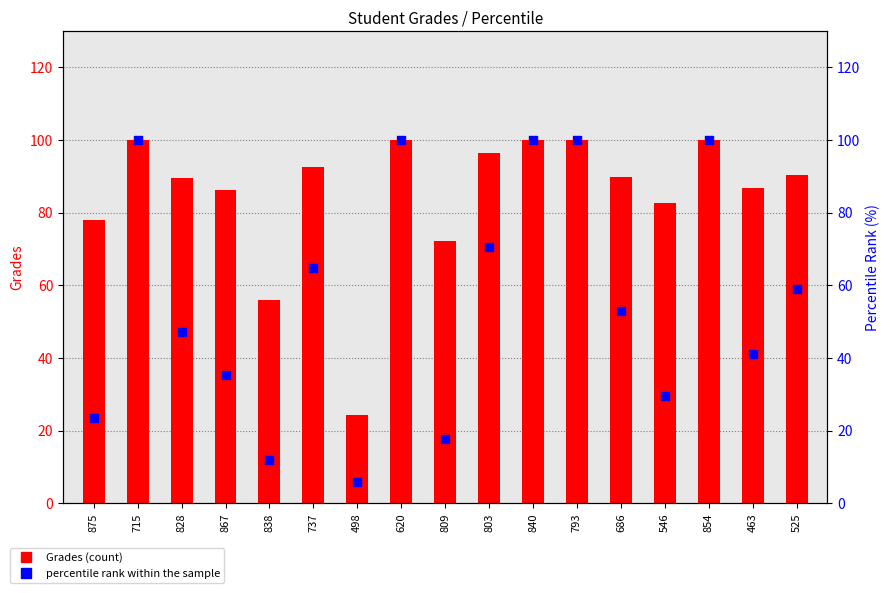

Which series reaches the minimum Y coordinate?

percentile rank within the sample